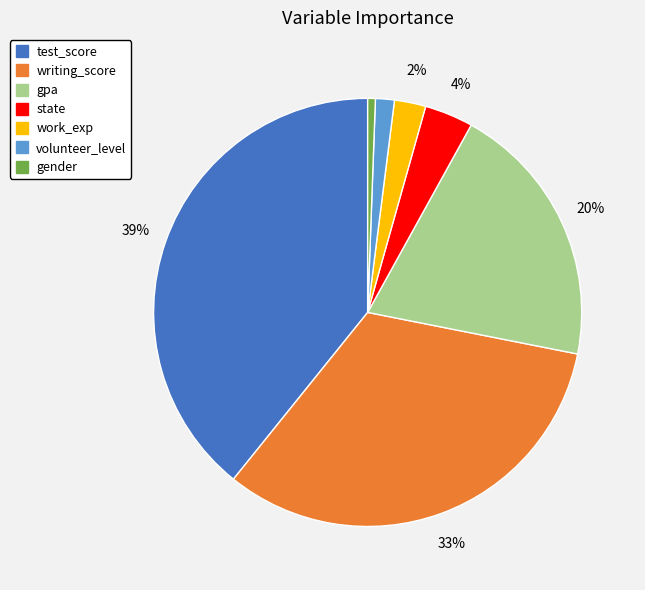

Is it true that writing_score is 33% of the pie?

True